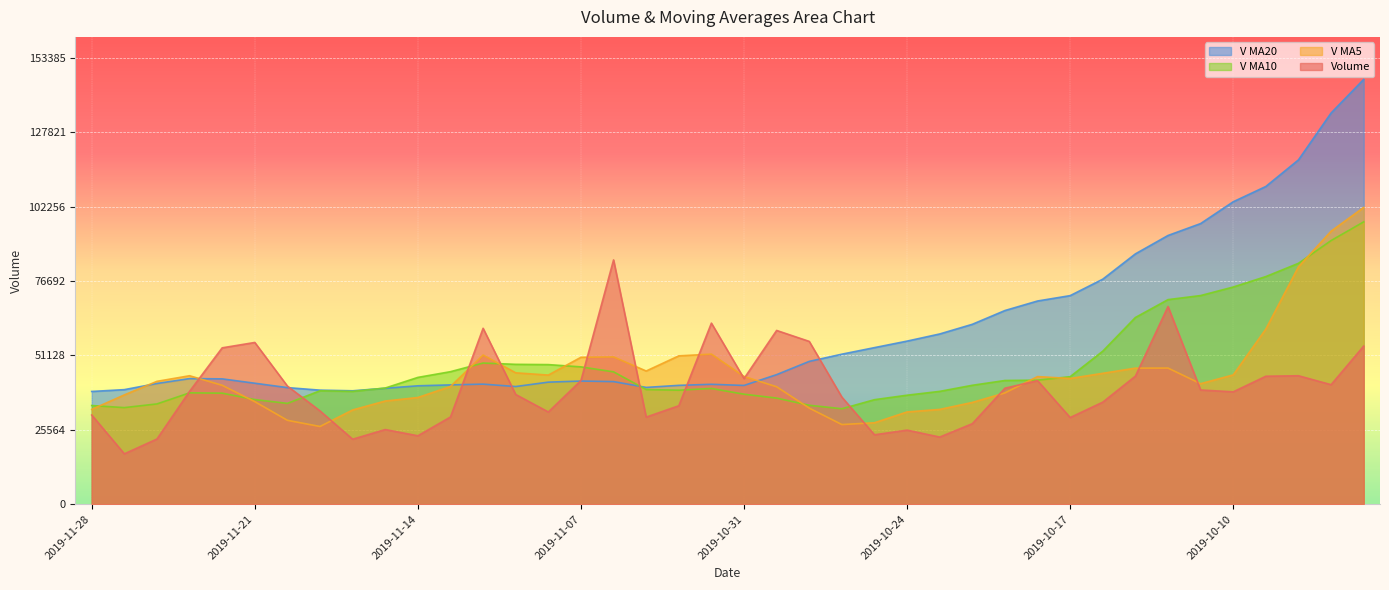

List the series in order of their peak value, highest first.

V MA20, V MA5, V MA10, Volume